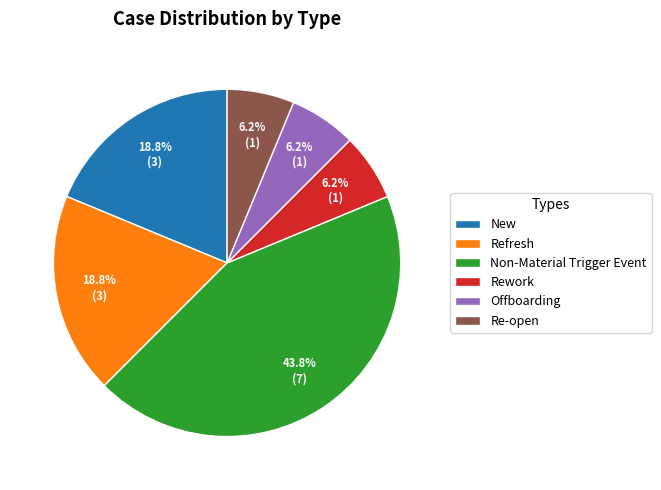

The New slice represents 19% of the pie. True or false?

True